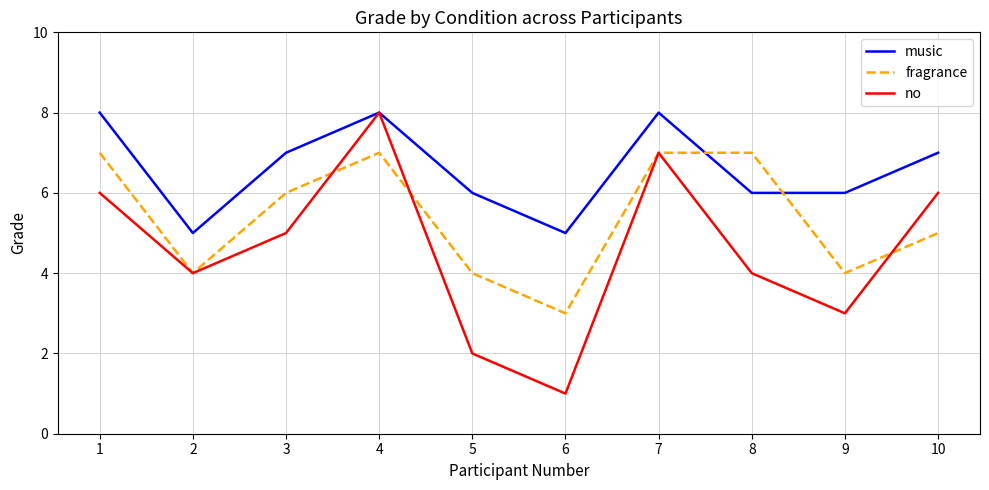

Count the fragrance values in the range 4 to 7.

9